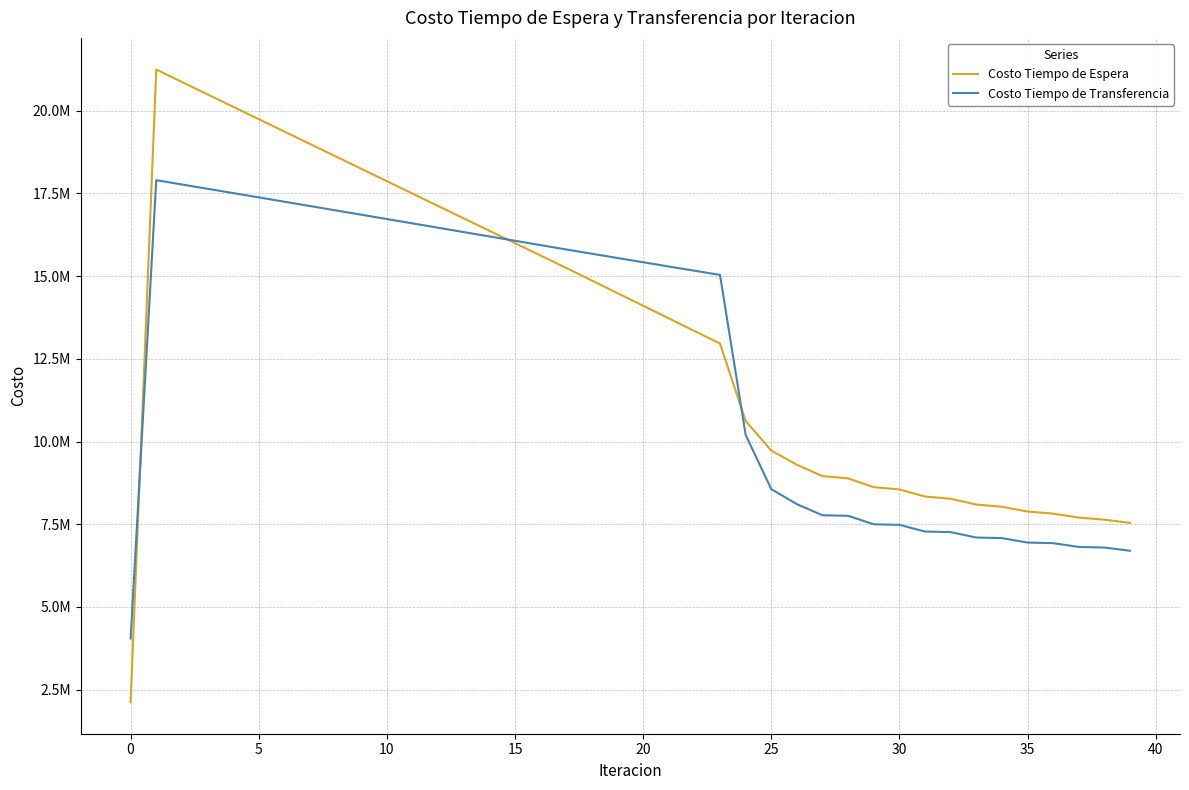

True or false: Costo Tiempo de Espera and Costo Tiempo de Transferencia cross at least once.

True